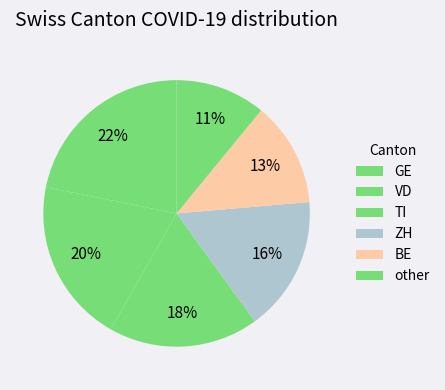

How many segments does this pie chart have?

6